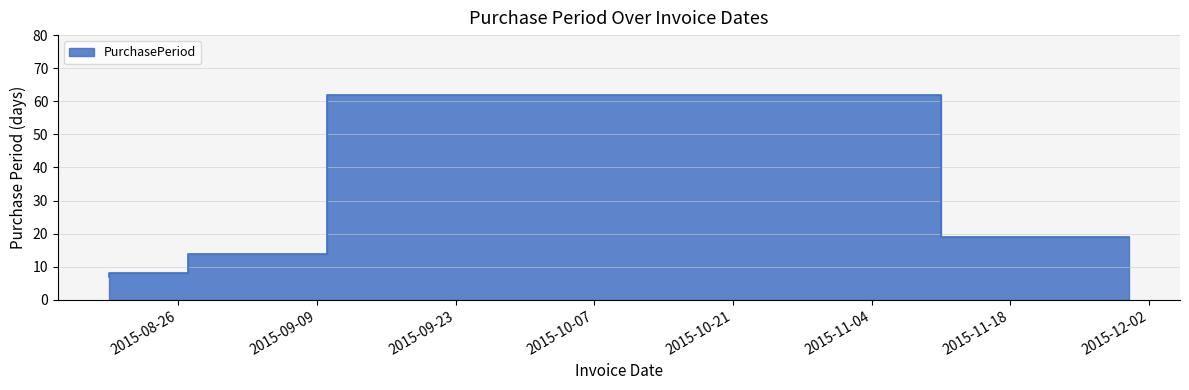

Reading left to right, what are all the values shown in this chart?

2015-08-19=7	2015-08-27=8	2015-09-10=14	2015-11-11=62	2015-11-30=19